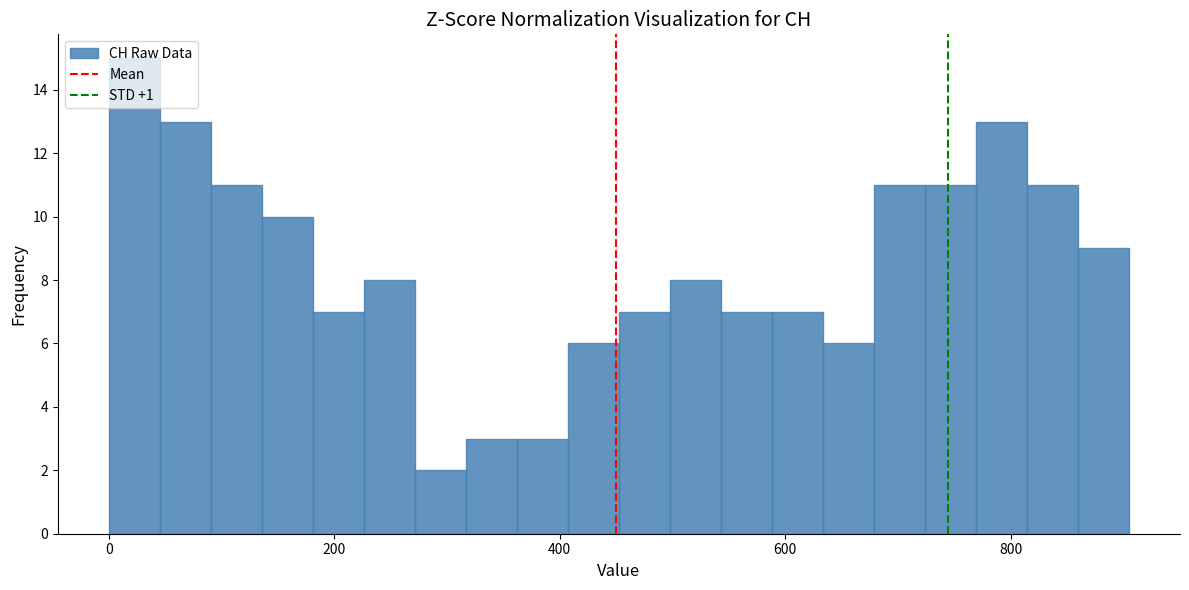

Around what value on the x-axis is the tallest bar? Give the approximate position of its centre, as read against the axis.

20